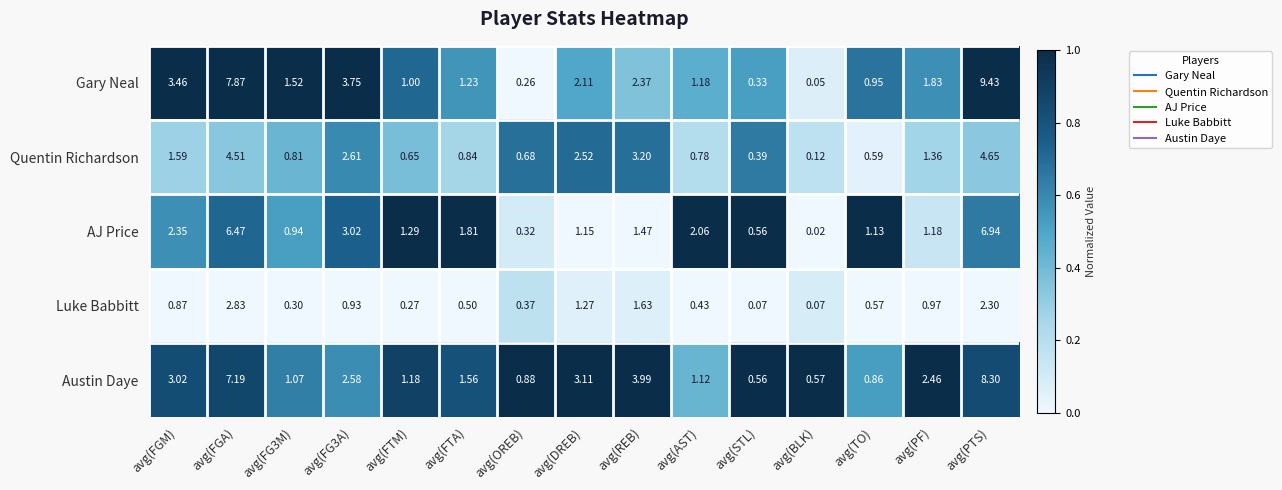

Which series changed the most between avg(FGM) and avg(STL)?

Gary Neal